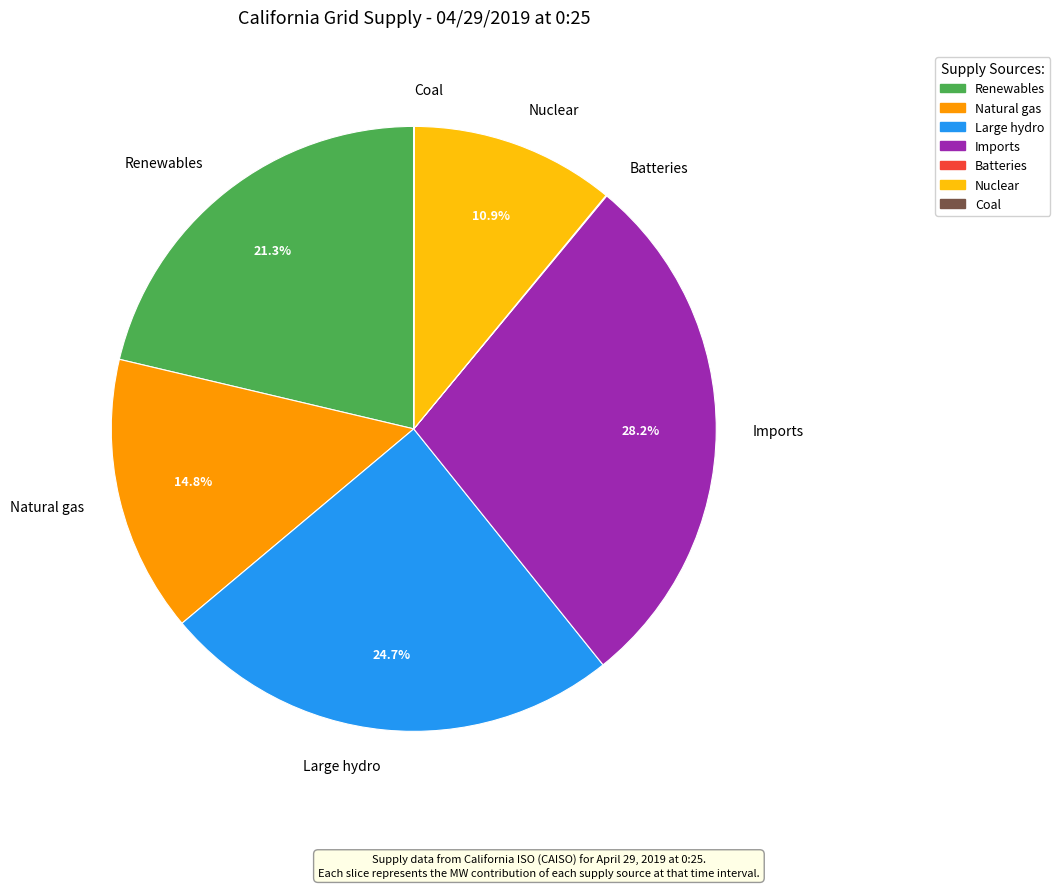

Between Large hydro and Natural gas, which is larger?

Large hydro